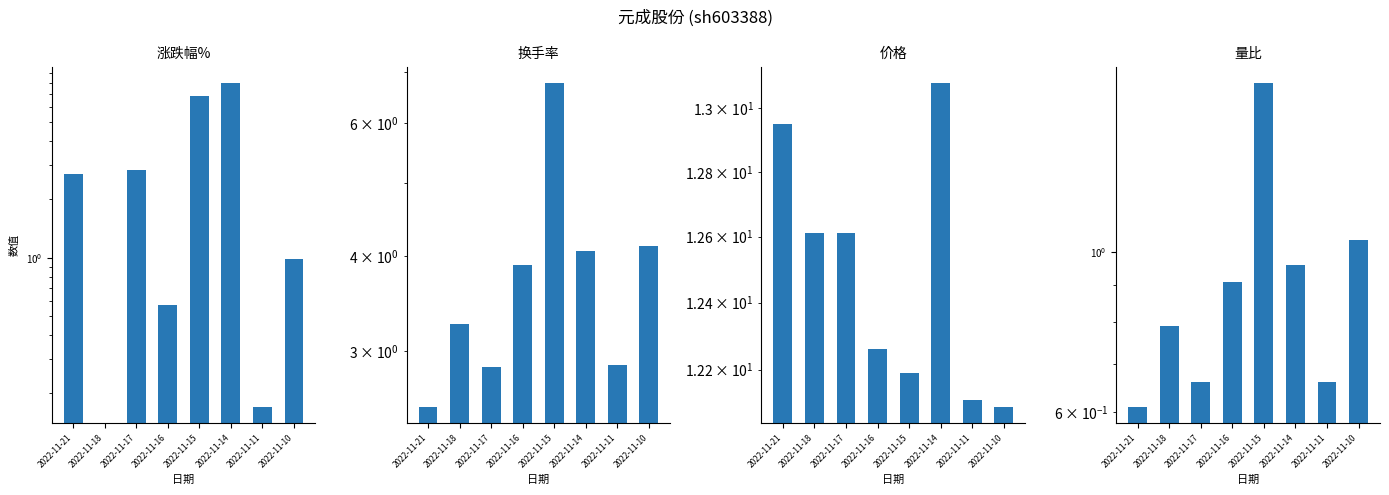

At which label is 量比 closest to 1?

2022-11-14